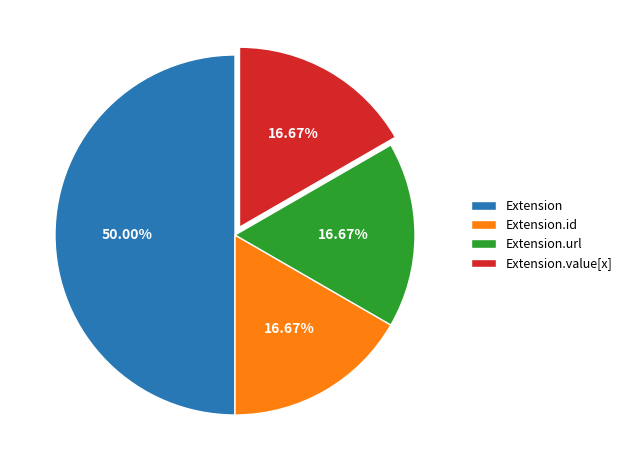

Is Extension.url the majority of the pie?

No